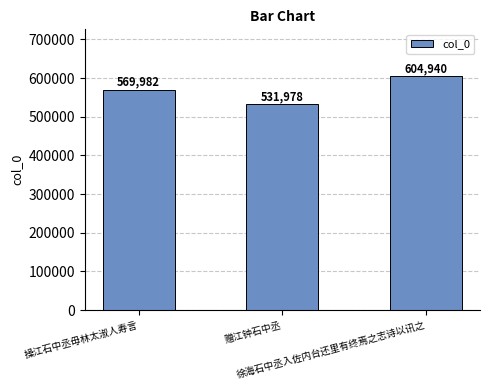

Rank the categories by value from lowest to highest.

赠江钟石中丞, 操江石中丞毋林太淑人寿言, 徐海石中丞入佐内台还里有终焉之志诗以讯之